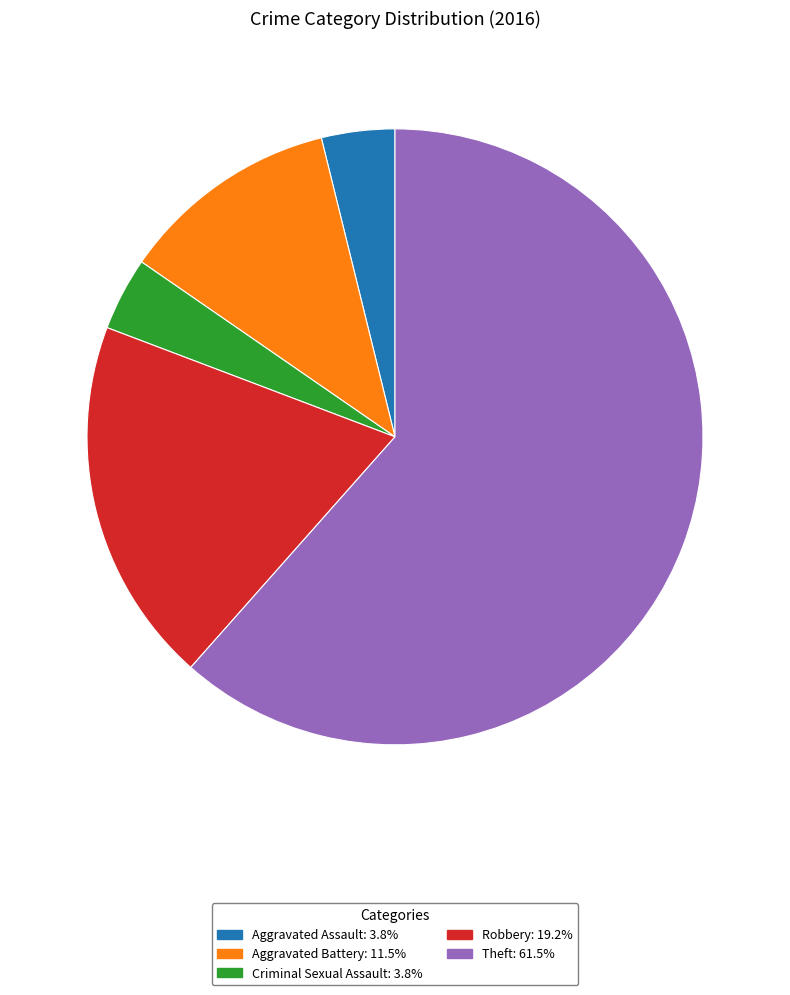

How many slices are in this pie chart?

5